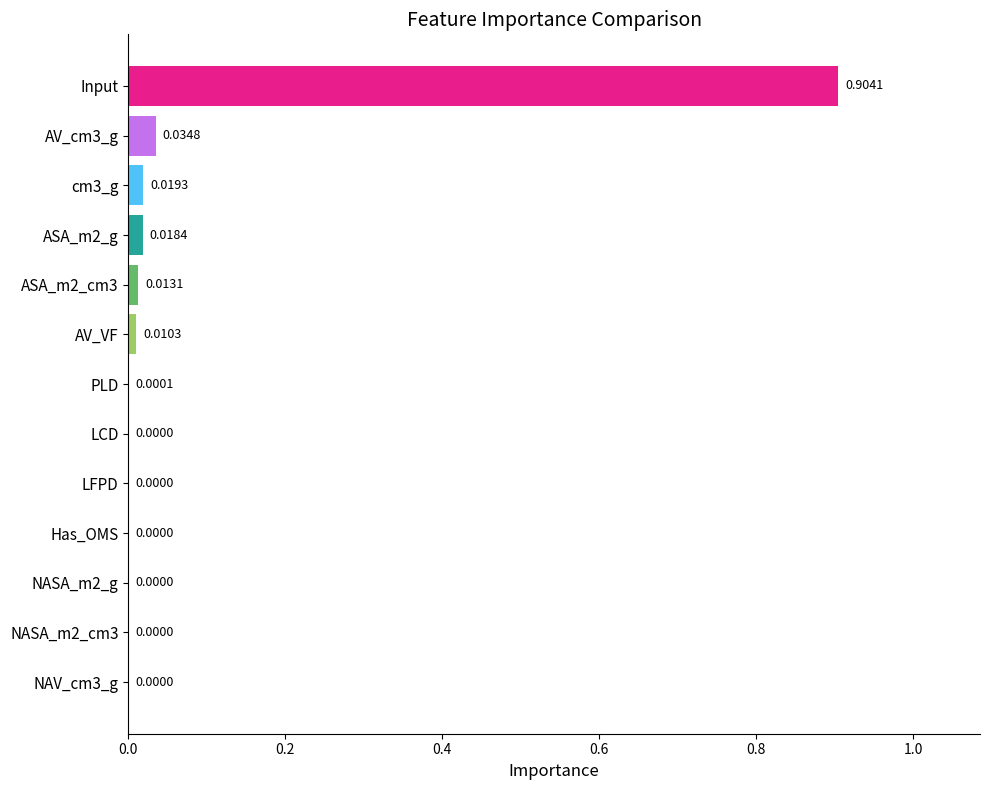

What is the sum of all values?

1.0